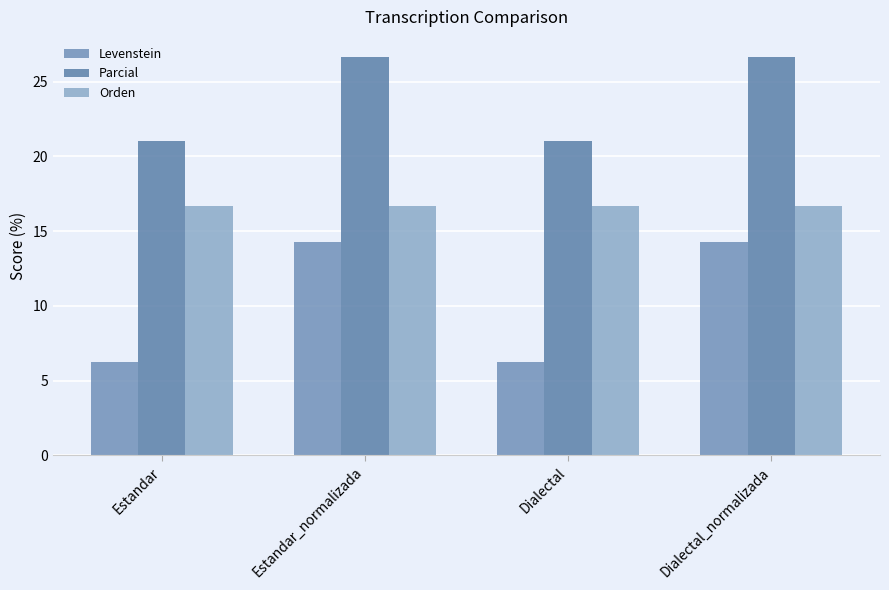

The Orden series shows 16.7 at Dialectal_normalizada. True or false?

True